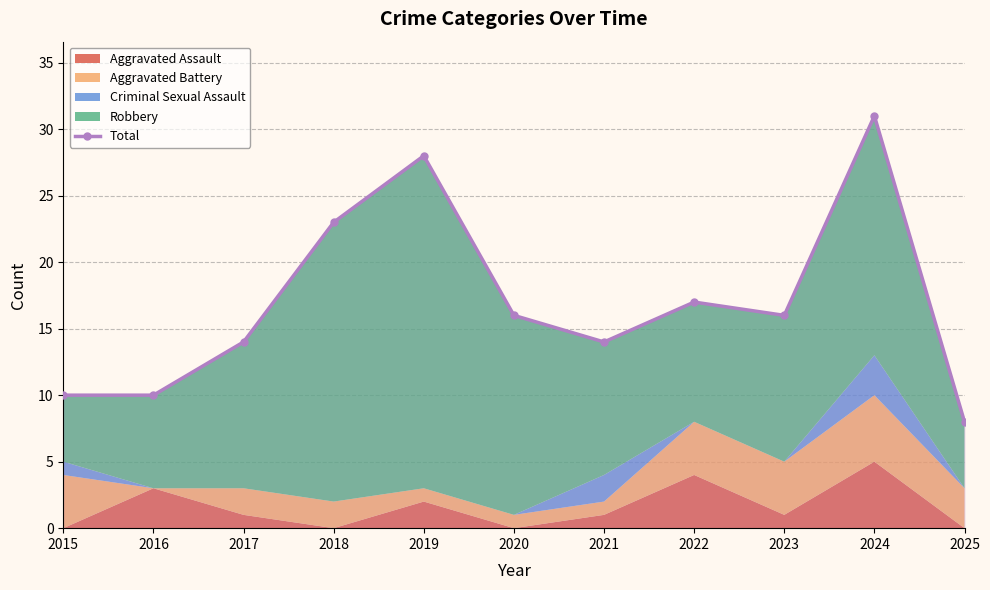

Reading left to right, what are all the values shown in this chart?

10	10	14	23	28	16	14	17	16	31	8